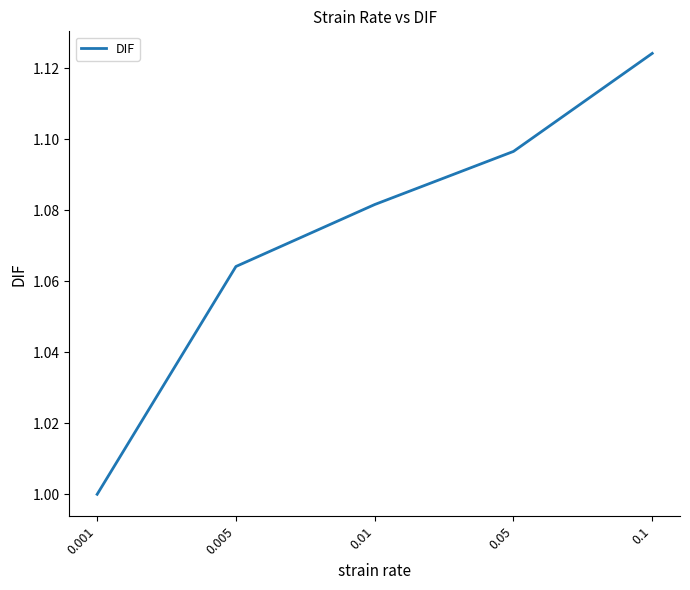

Rank the categories by value from lowest to highest.

0.001, 0.005, 0.01, 0.05, 0.1